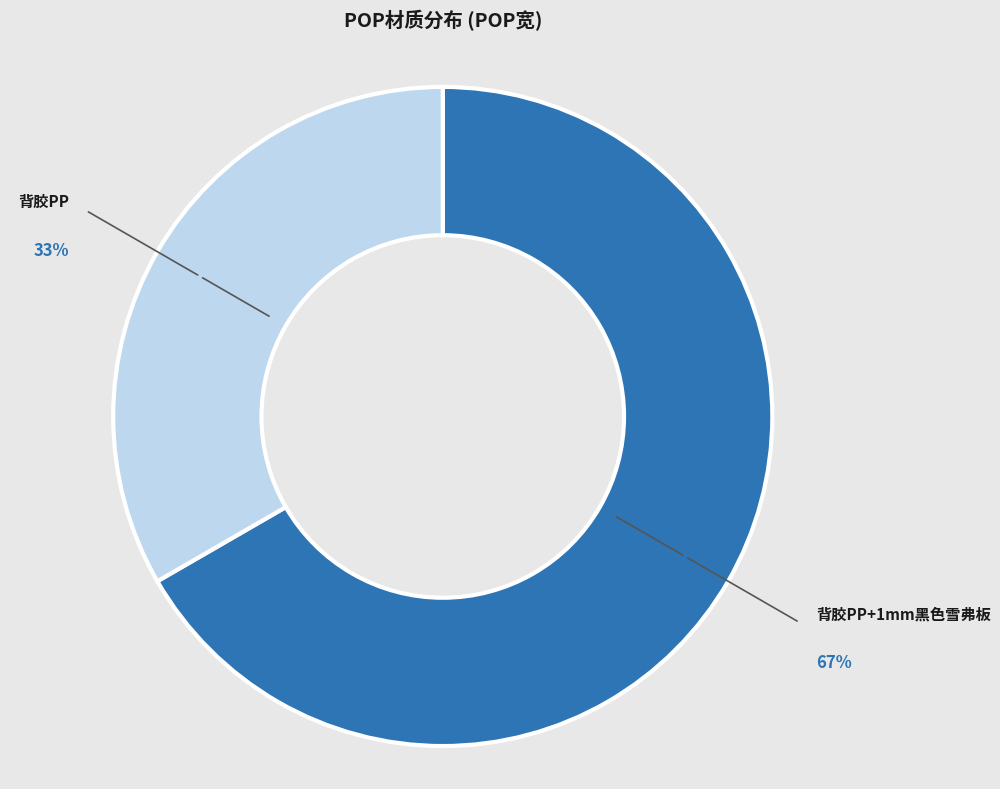

Which slice is the largest?

背胶PP+1mm黑色雪弗板